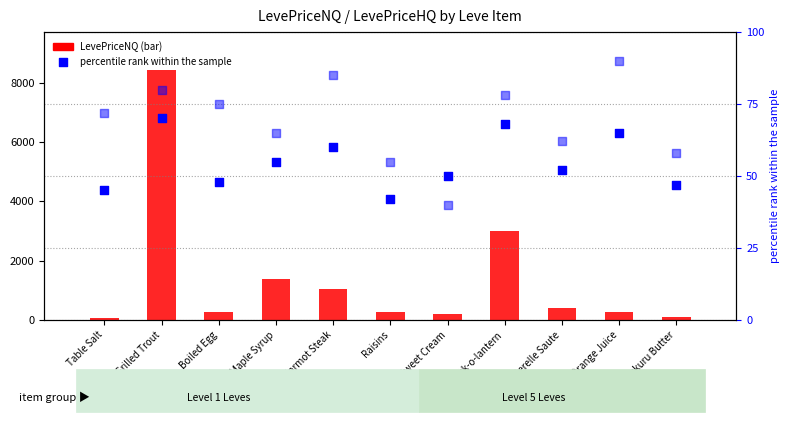

Which series reaches the maximum Y coordinate?

LevePriceNQ